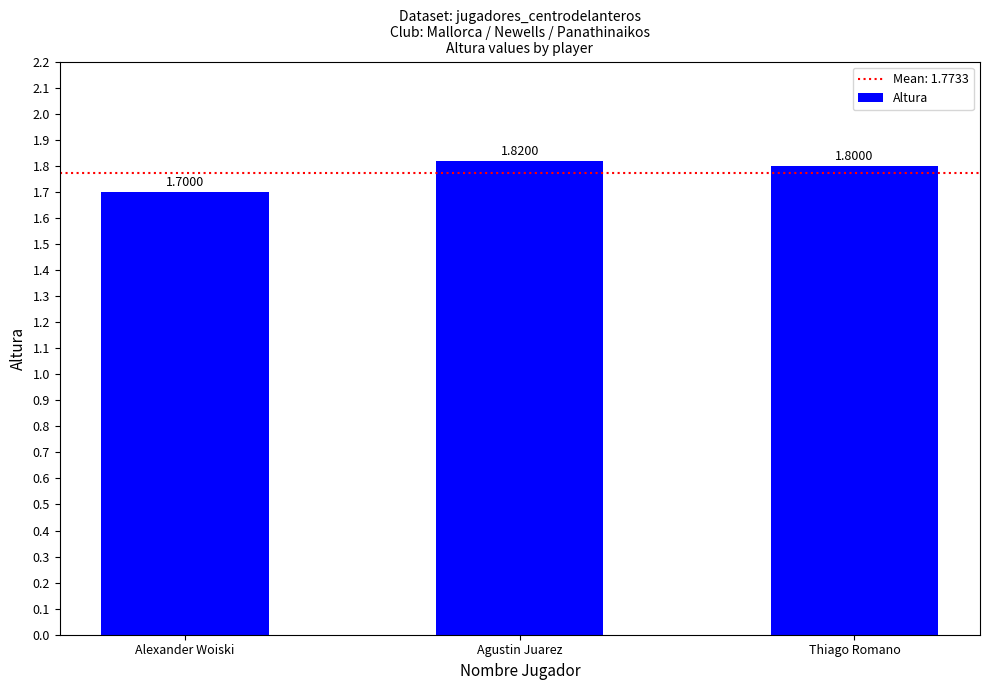

Which label corresponds to the largest value in the chart?

Agustin Juarez